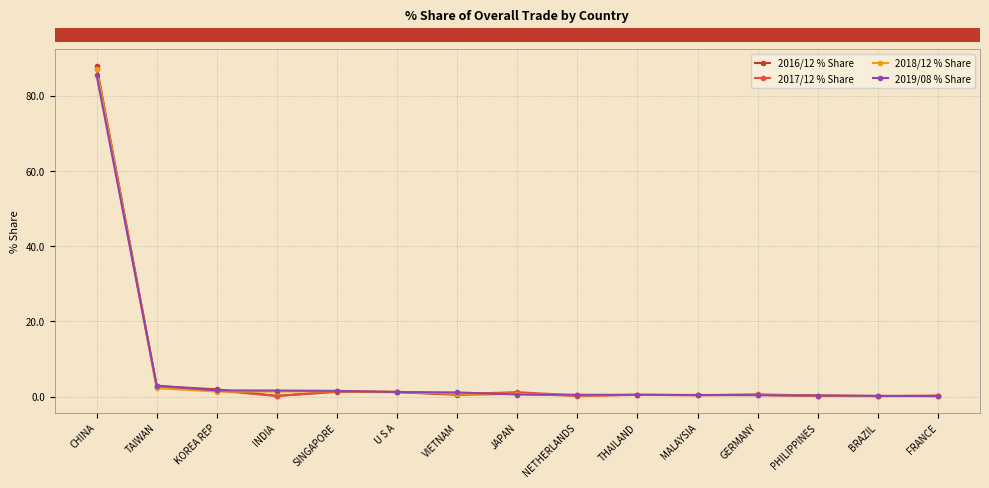

List the series in order of their overall mean, lowest first.

2017/12 % Share, 2018/12 % Share, 2019/08 % Share, 2016/12 % Share